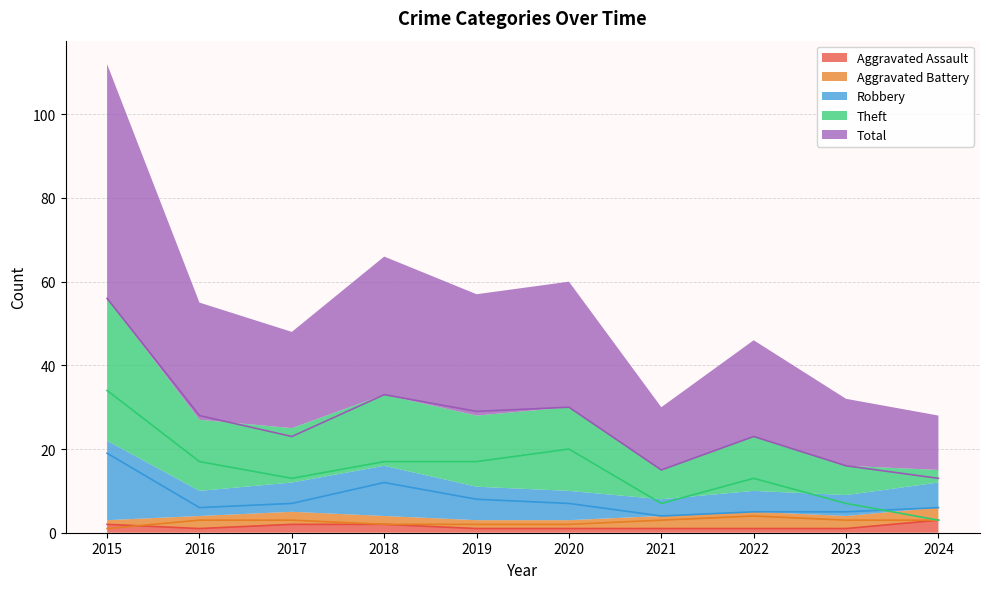

How many series are shown in this chart?

5